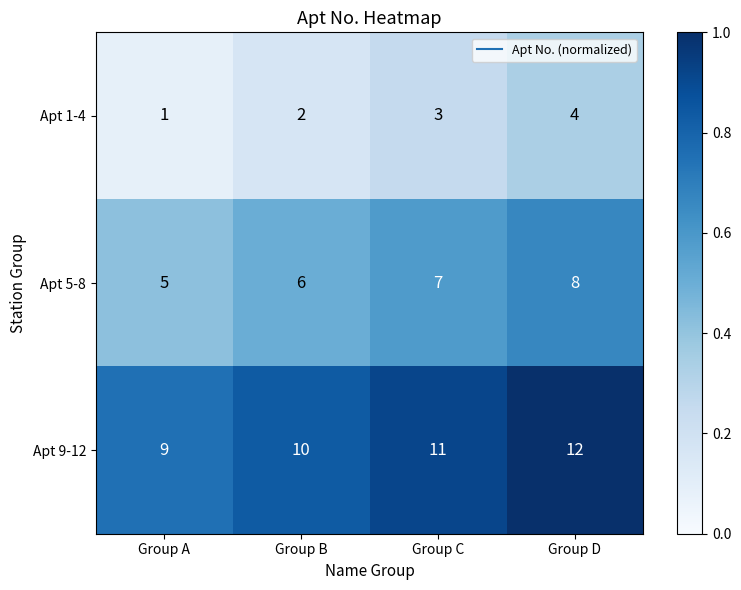

What is the sum of the Apt 9-12 values at Group B and Group C?

21